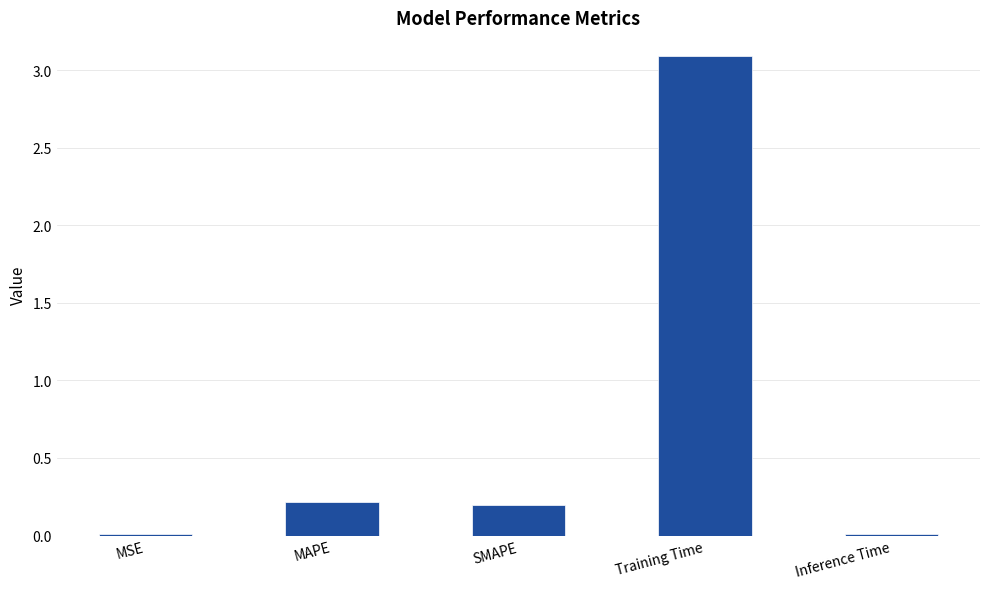

What is the label of the 5th bar from the right?

MSE